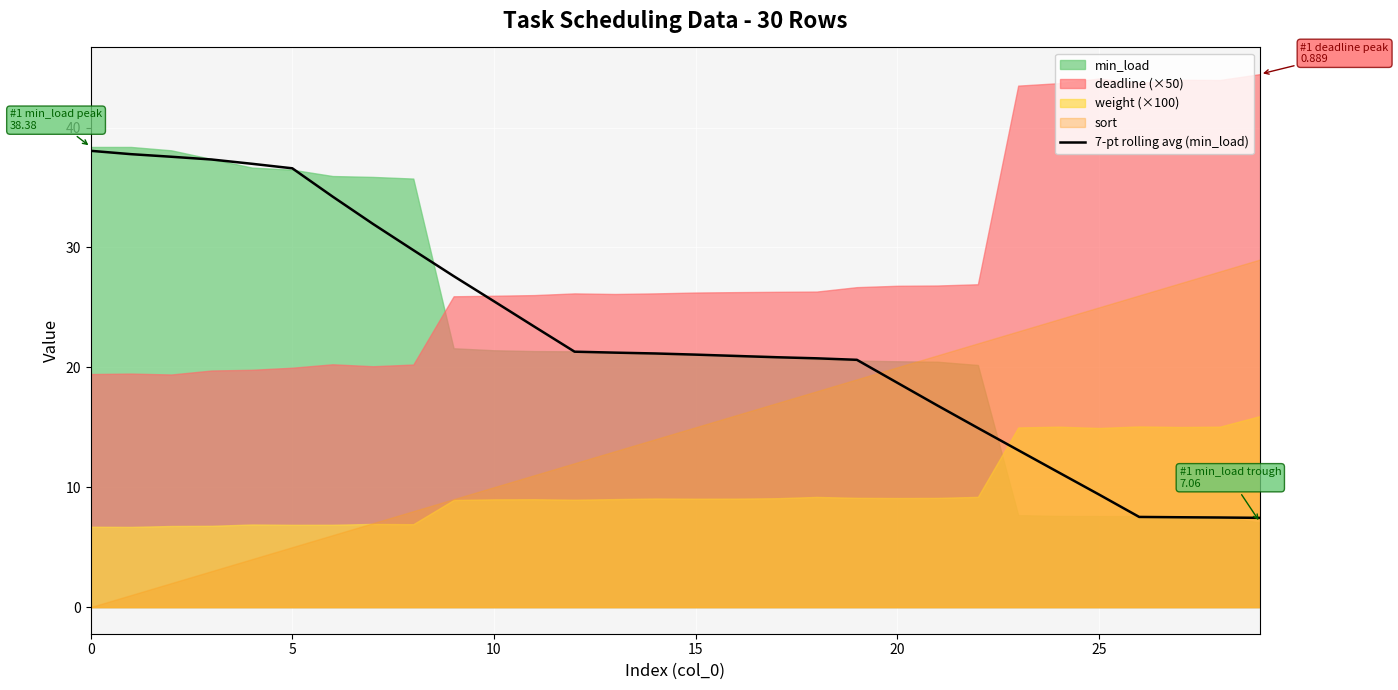

The chart shows a value of 37.6 at 14. True or false?

False